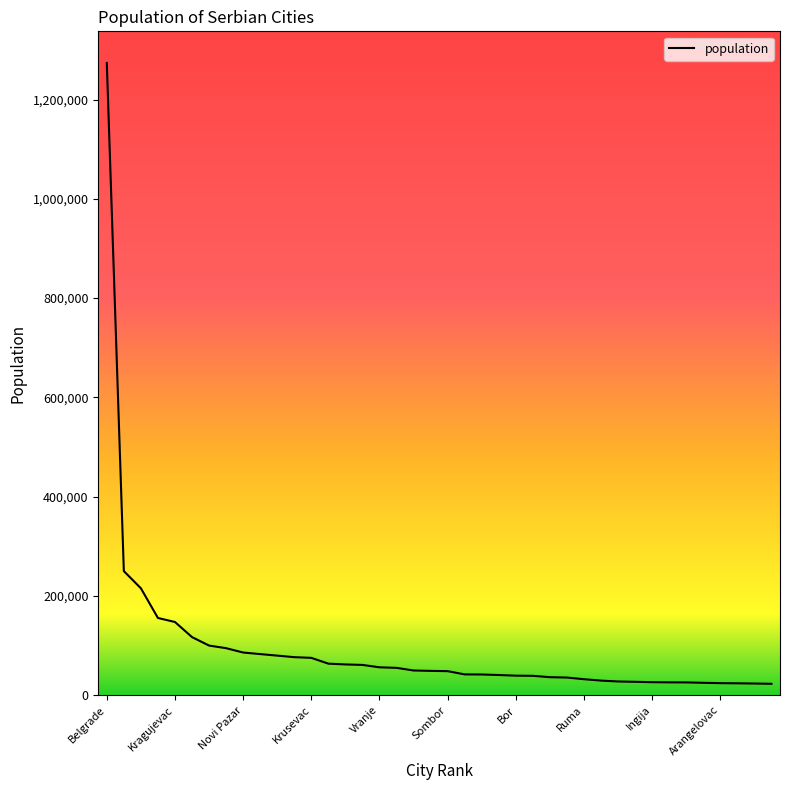

How many values are below 49043?

20